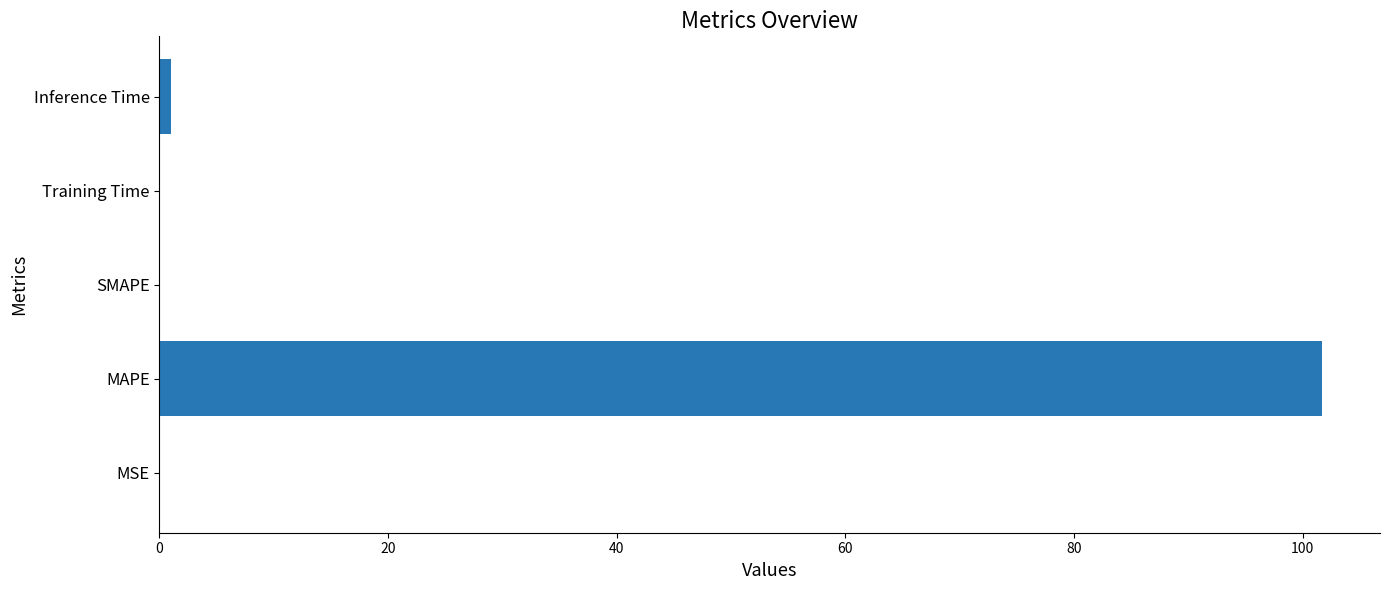

What is the change in value from MAPE to SMAPE?

-101.7